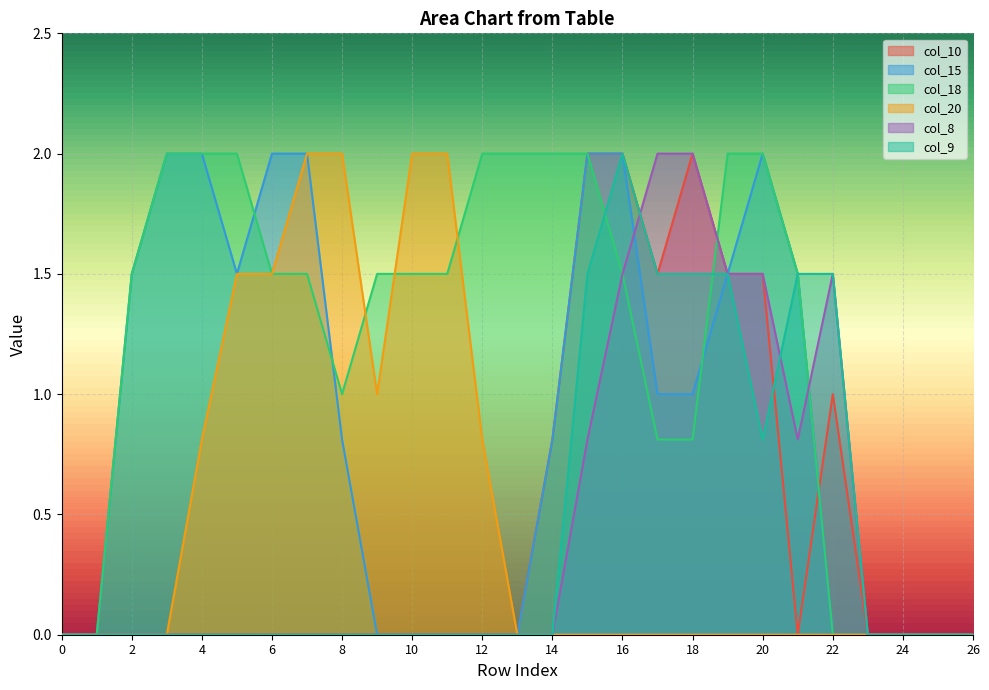

Rank the series at 24 from lowest to highest value.

col_10, col_15, col_18, col_20, col_8, col_9